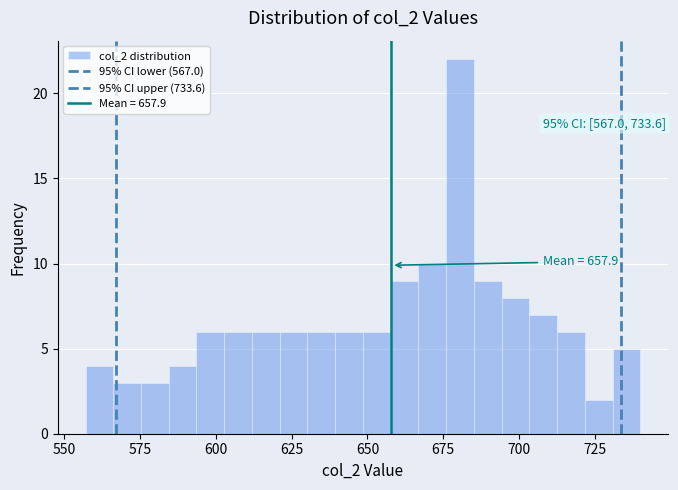

Read against the x-axis, roughly where is the centre of the tallest bar?

680